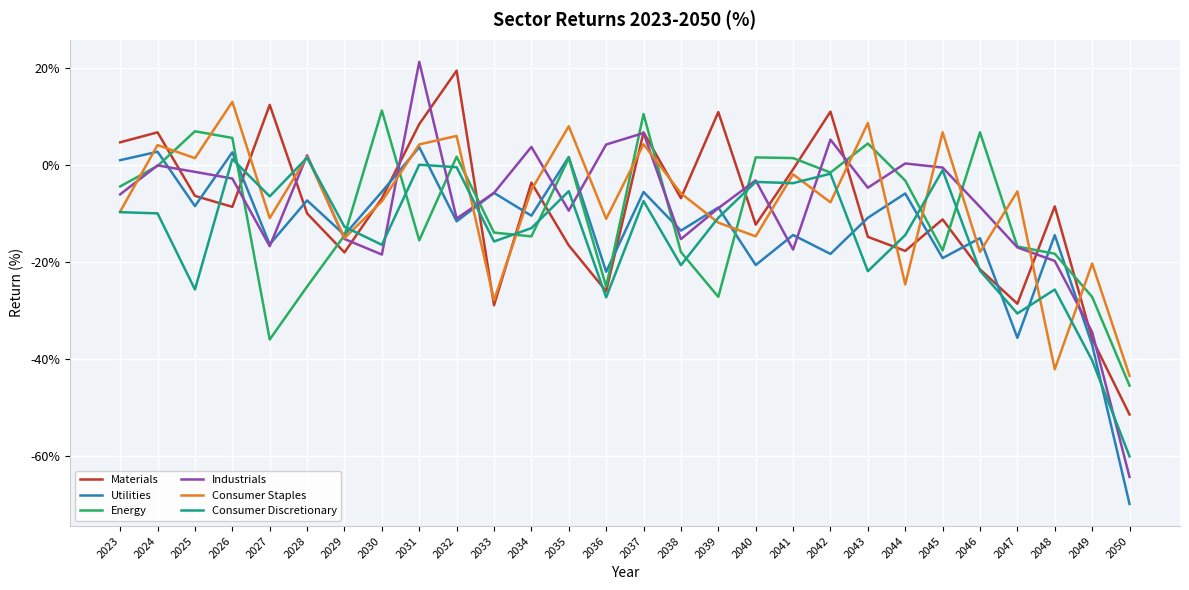

Which series has the largest range (max minus min)?

Industrials